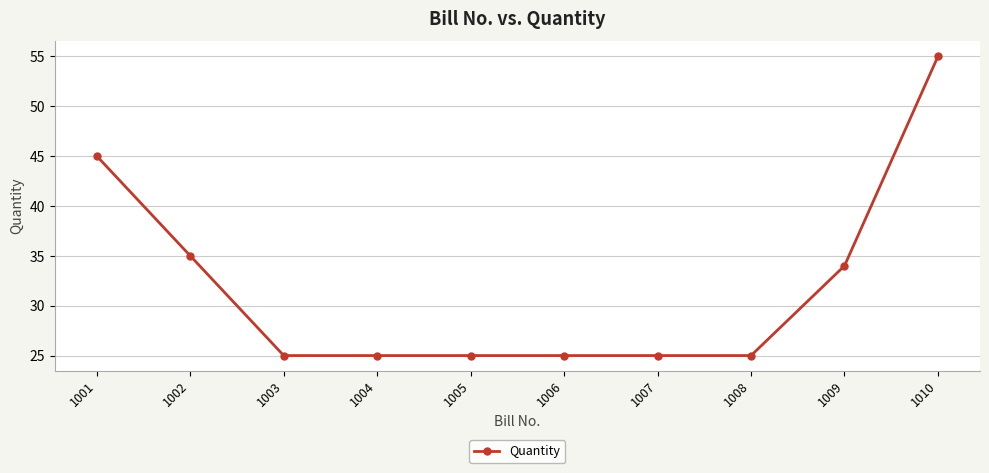

Approximately how many times larger is the value at 1010 compared to 1009?

1.6